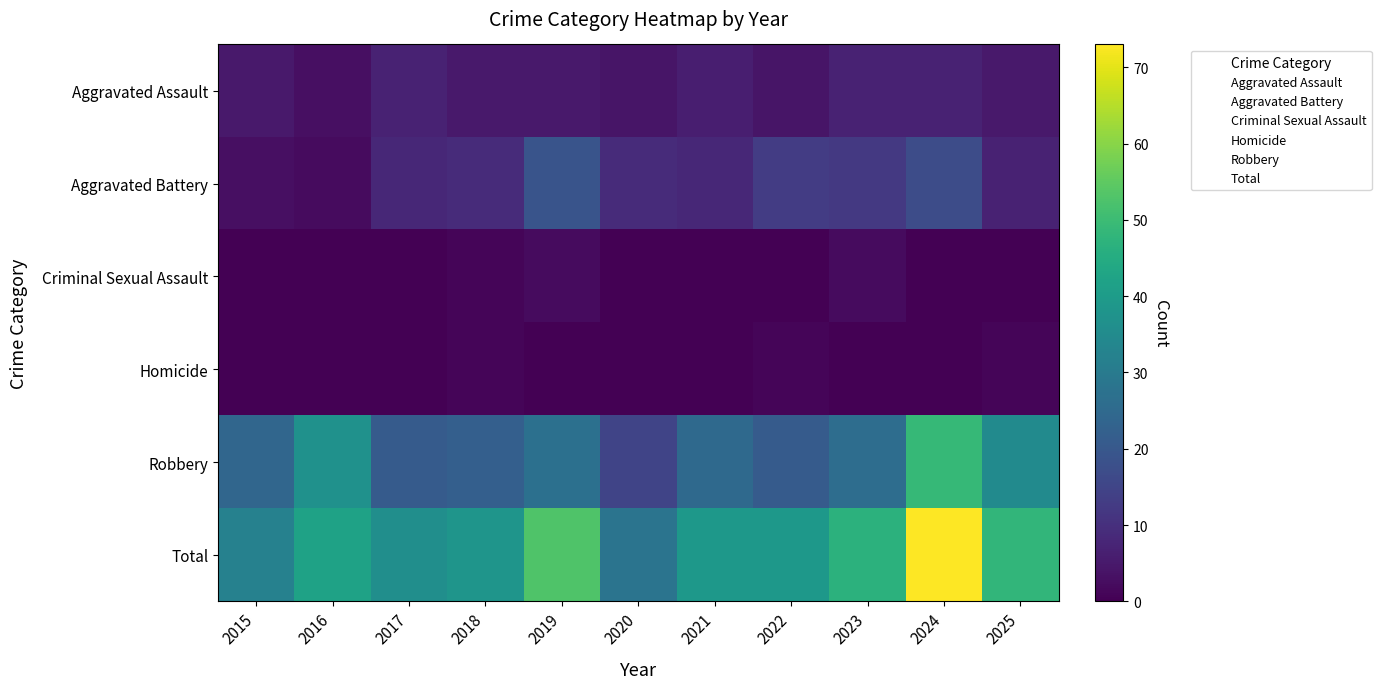

Reading left to right, transcribe all the data shown in this chart.

Aggravated Assault: 2015=5	2016=3	2017=7	2018=5	2019=5	2020=4	2021=6	2022=4	2023=7	2024=7	2025=5
Aggravated Battery: 2015=3	2016=2	2017=8	2018=9	2019=19	2020=9	2021=8	2022=13	2023=12	2024=17	2025=7
Criminal Sexual Assault: 2015=0	2016=0	2017=0	2018=1	2019=2	2020=0	2021=0	2022=0	2023=2	2024=0	2025=0
Homicide: 2015=0	2016=0	2017=0	2018=1	2019=0	2020=0	2021=0	2022=1	2023=0	2024=0	2025=1
Robbery: 2015=24	2016=37	2017=21	2018=22	2019=27	2020=15	2021=25	2022=21	2023=26	2024=49	2025=35
Total: 2015=32	2016=42	2017=36	2018=38	2019=53	2020=28	2021=39	2022=39	2023=47	2024=73	2025=48